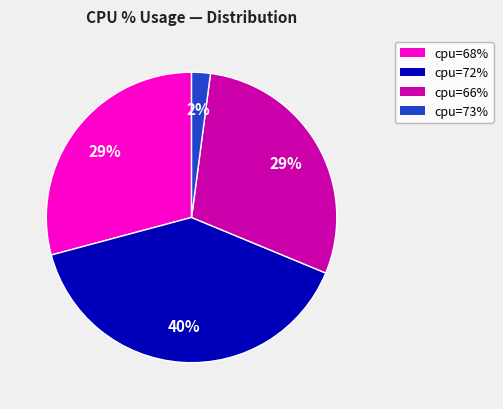

Is cpu=68% the majority of the pie?

No